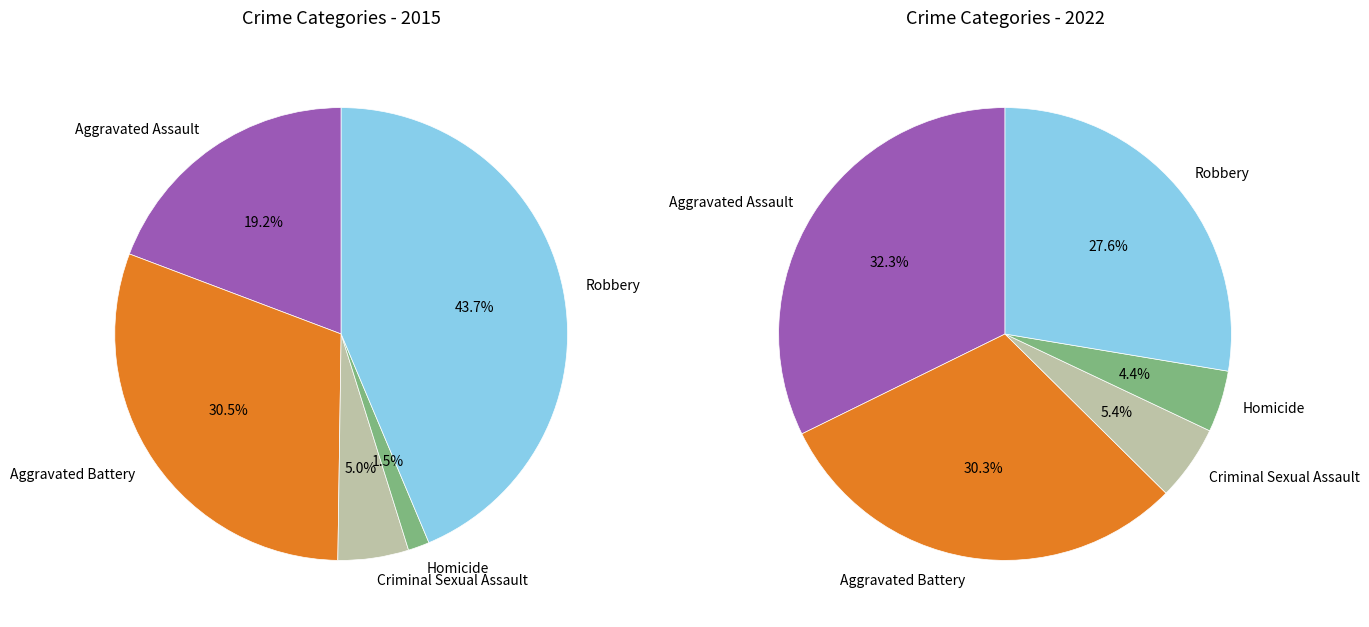

Count the number of slices in the pie.

5